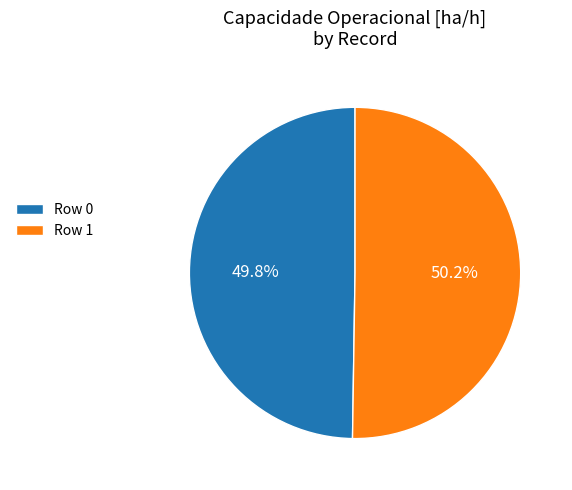

What percentage is the Row 0 slice, to the nearest percent?

50%